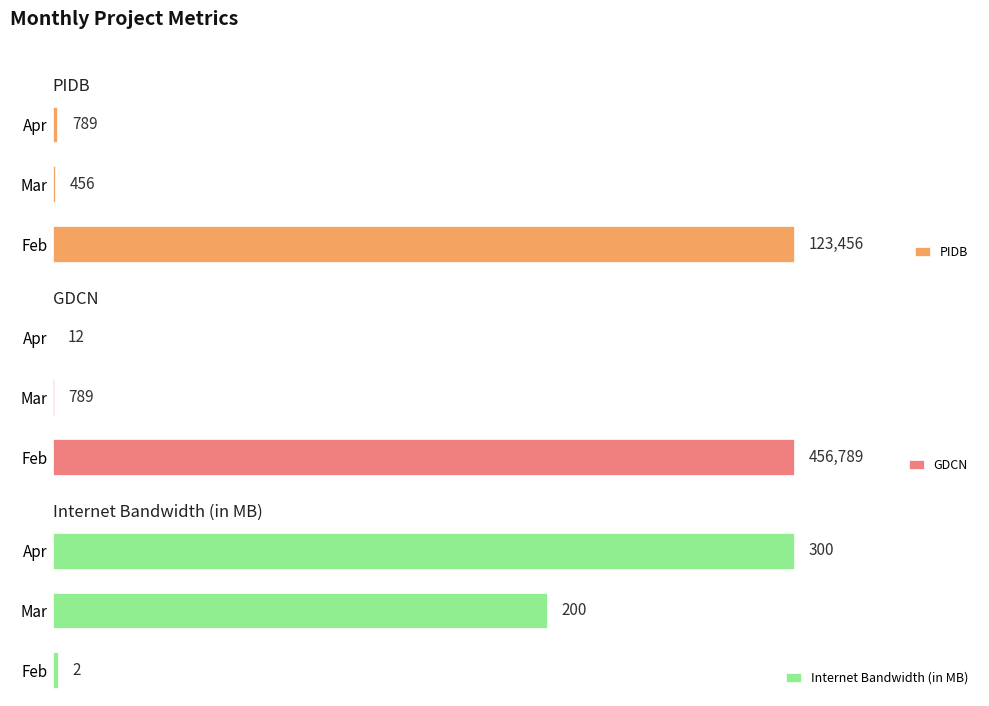

At which label does Internet Bandwidth (in MB) reach its minimum?

Feb